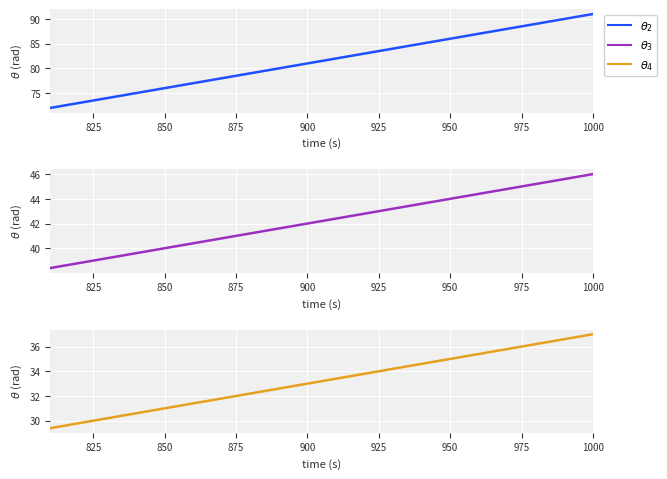

How many lines are shown in the chart?

3